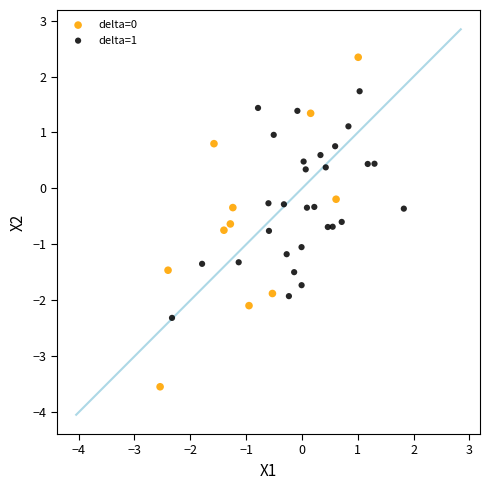

Which series contains the highest Y value?

delta=0